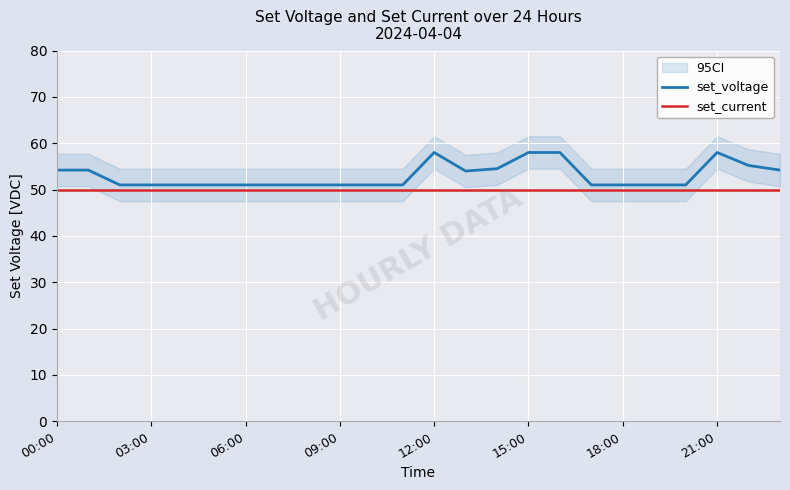

True or false: set_current has a value of 50.0 at 06:00.

True